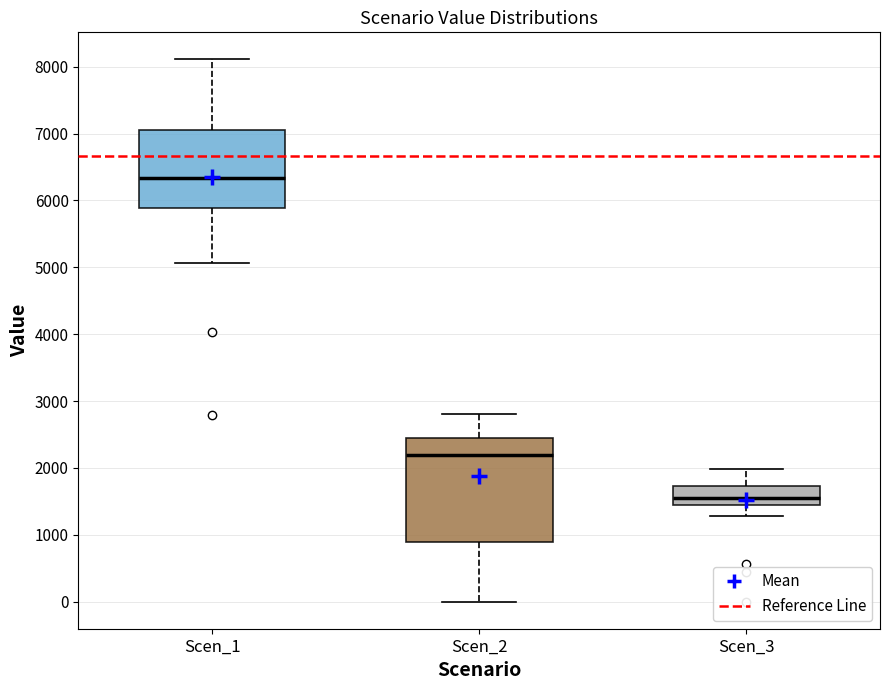

Which box's median line is the highest?

Scen_1